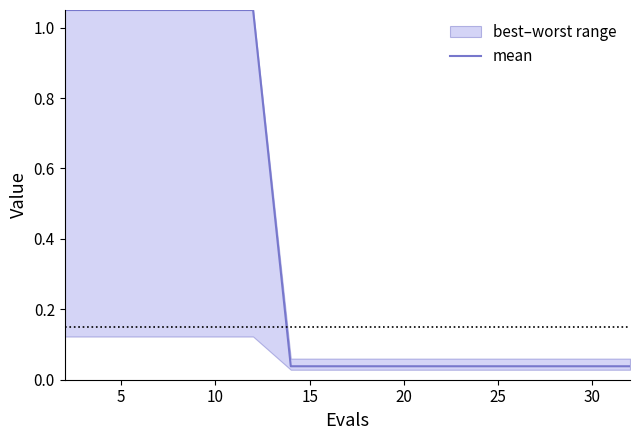

True or false: there are more than 1 points higher than both neighbors.

False